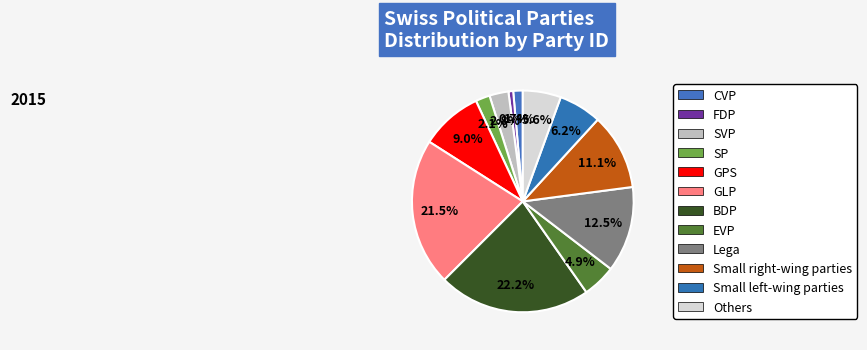

To the nearest percent, what is the combined percentage of BDP and CVP?

24%